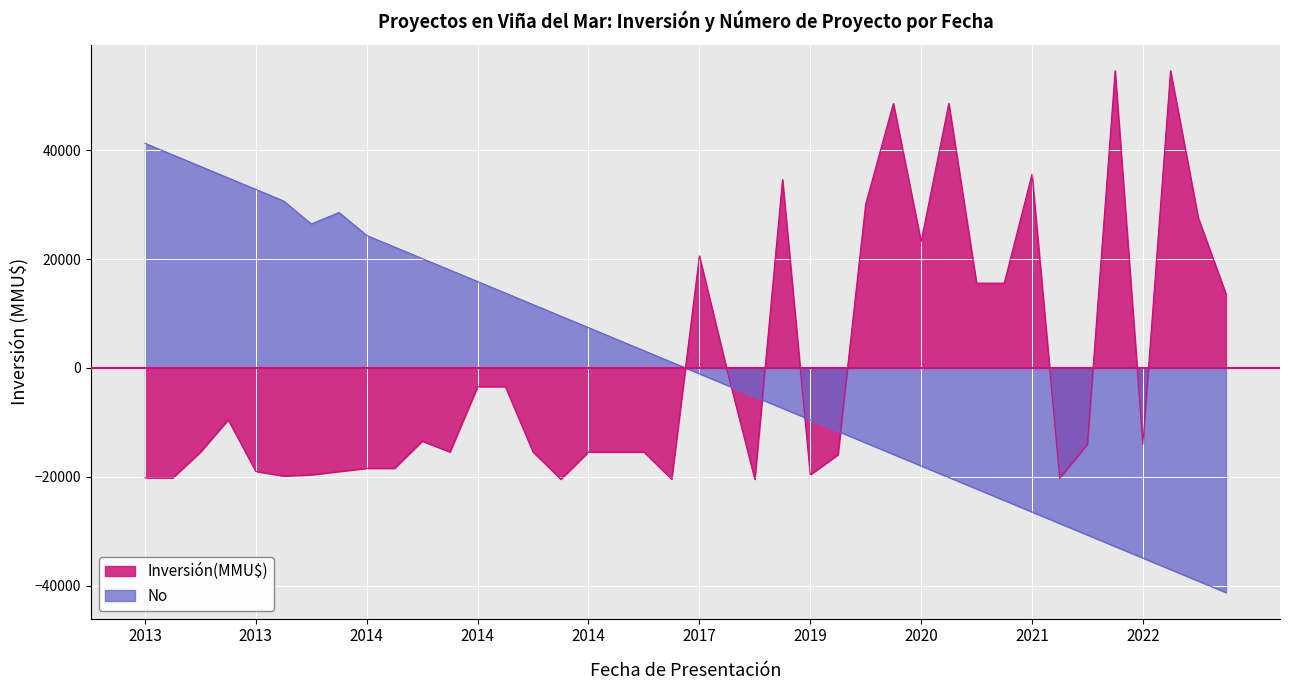

Rank the categories by value from highest to lowest.

05/05/2022, 25/04/2022, 02/03/2022, 25/02/2022, 18/02/2022, 24/01/2022, 23/09/2021, 23/12/2021, 27/05/2021, 13/05/2021, 19/03/2021, 08/06/2020, 13/02/2020, 05/02/2020, 19/12/2019, 08/04/2019, 12/12/2018, 24/08/2018, 20/06/2017, 14/03/2017, 07/12/2016, 26/01/2015, 26/12/2014, 20/11/2014, 17/11/2014, 05/11/2014, 08/08/2014, 24/07/2014, 30/06/2014, 25/06/2014, 28/05/2014, 09/05/2014, 23/12/2013, 23/12/2013, 20/12/2013, 22/11/2013, 15/11/2013, 08/11/2013, 10/05/2013, 15/04/2013